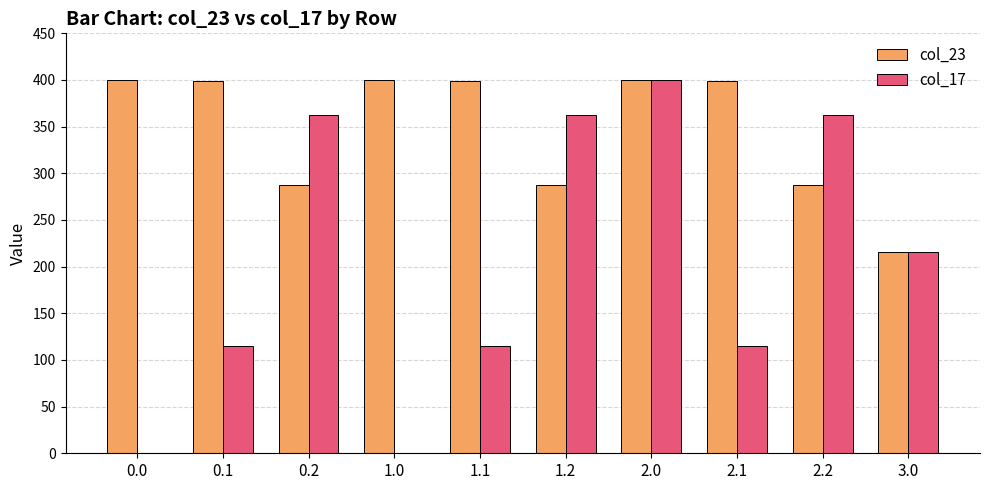

What is the highest value of the col_17 series?

400.0